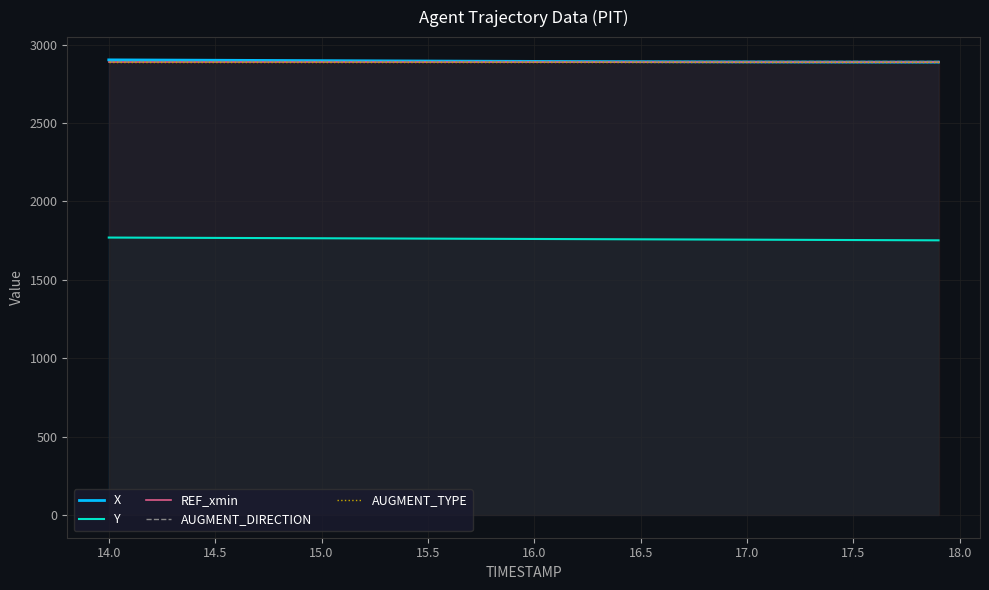

Does the chart have visible grid lines?

Yes